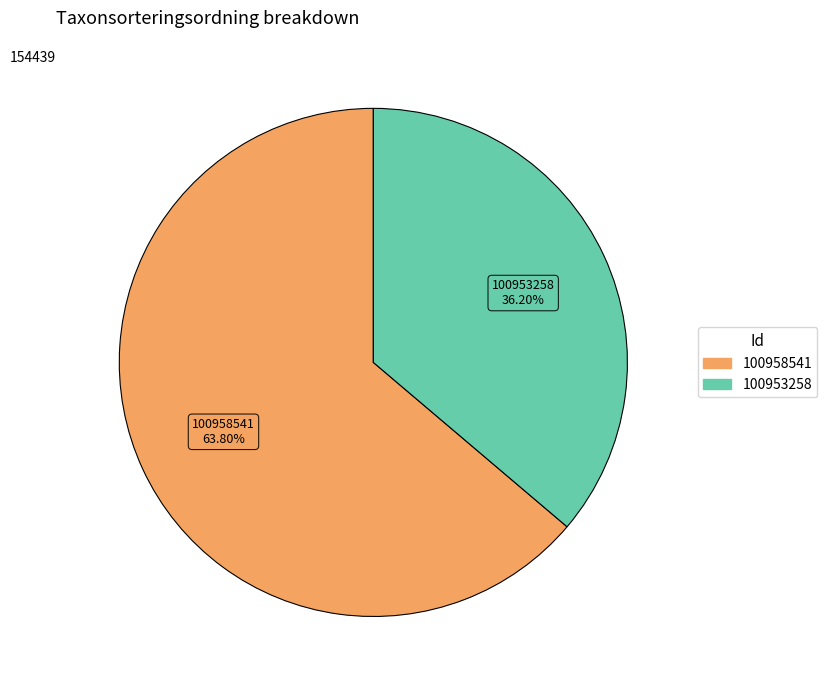

Which slice is the smallest?

100953258